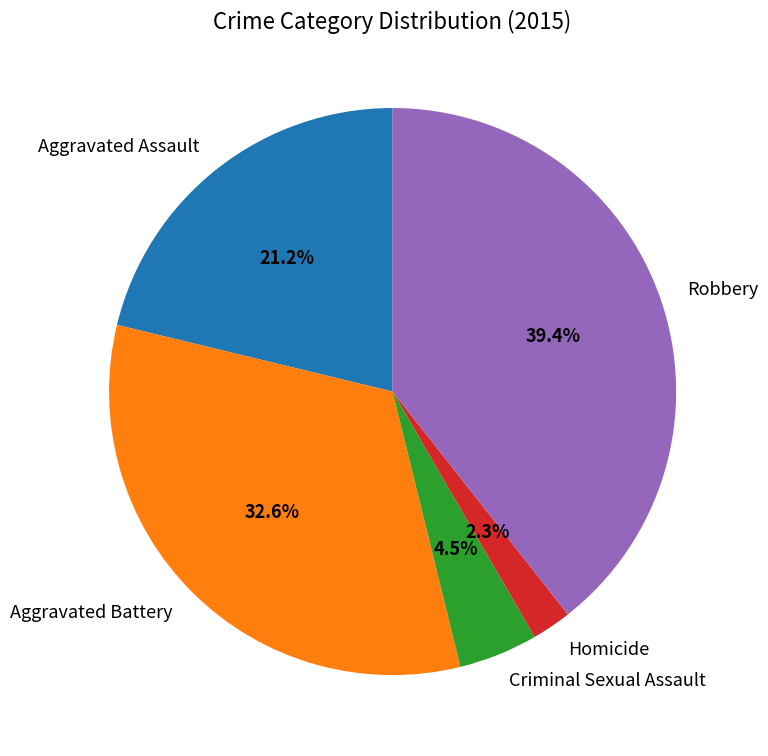

How much of the chart is everything except Robbery?

60.6%